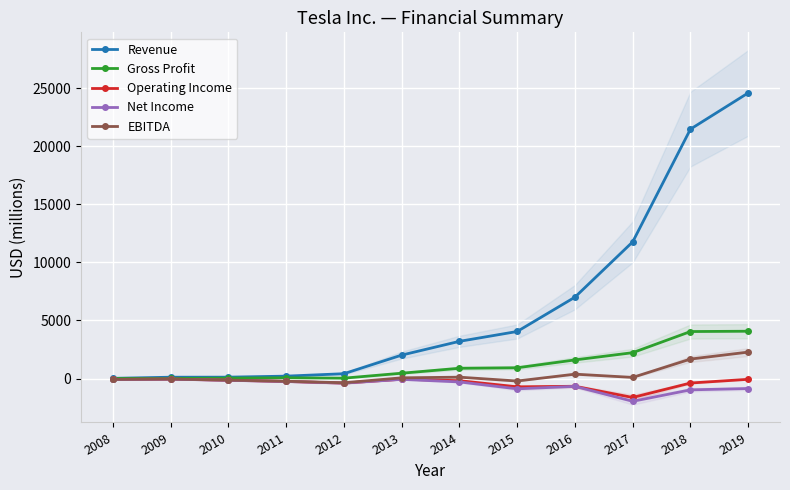

What is the minimum value for Operating Income?

-1632.0